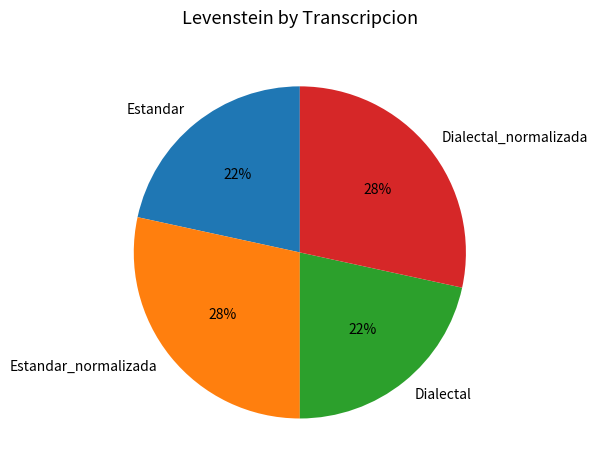

To the nearest percent, what portion does Dialectal_normalizada represent?

28%